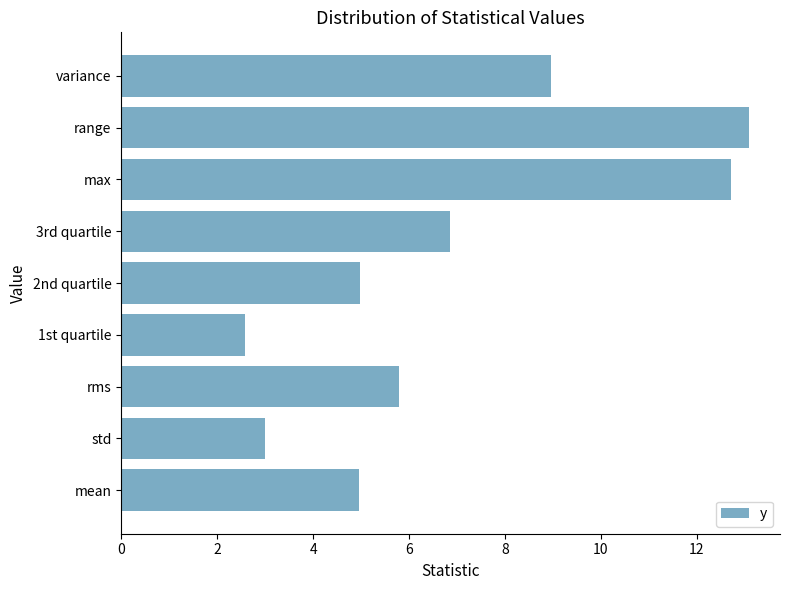

Which label corresponds to the smallest value in the chart?

1st quartile